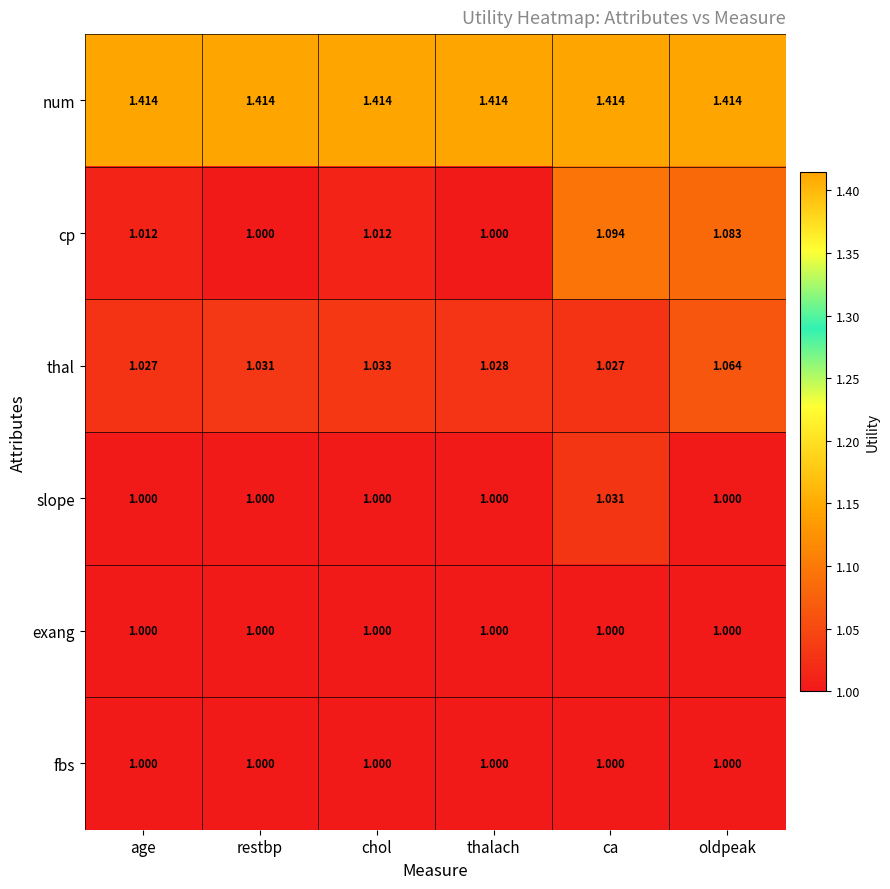

At how many categories does at least one series exceed 1?

6